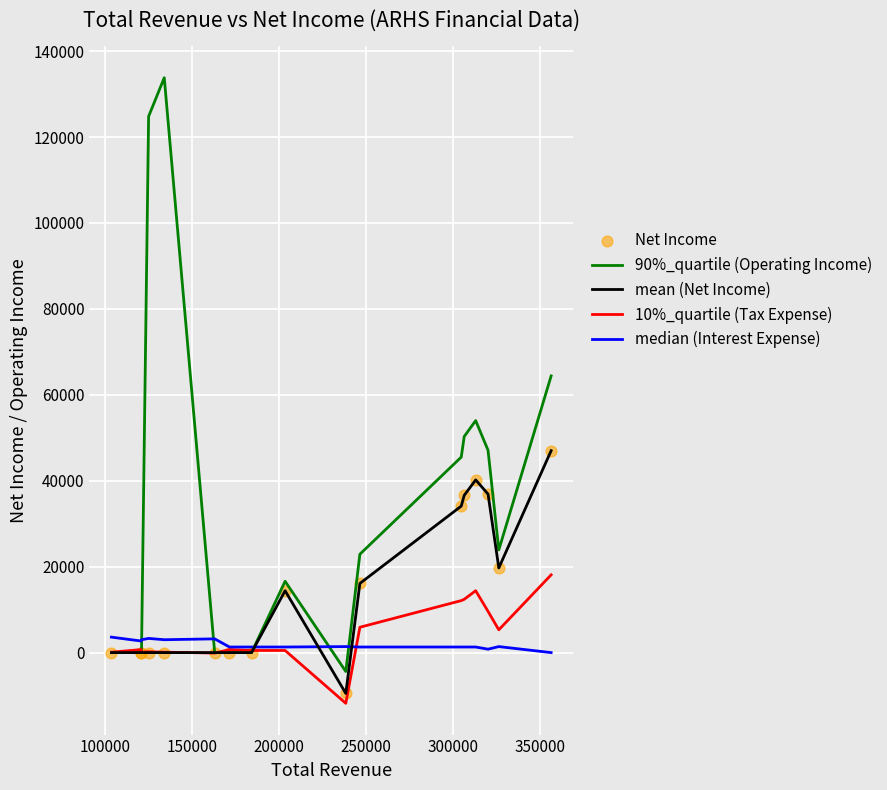

Which series has the largest range (max minus min)?

90%_quartile (Operating Income)